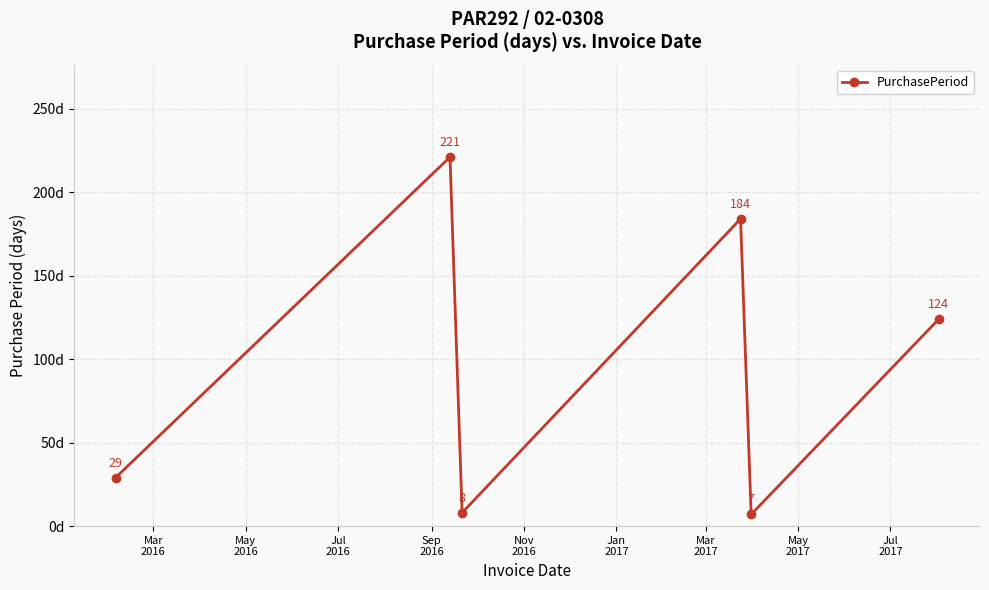

How many data points are less than 124?

3